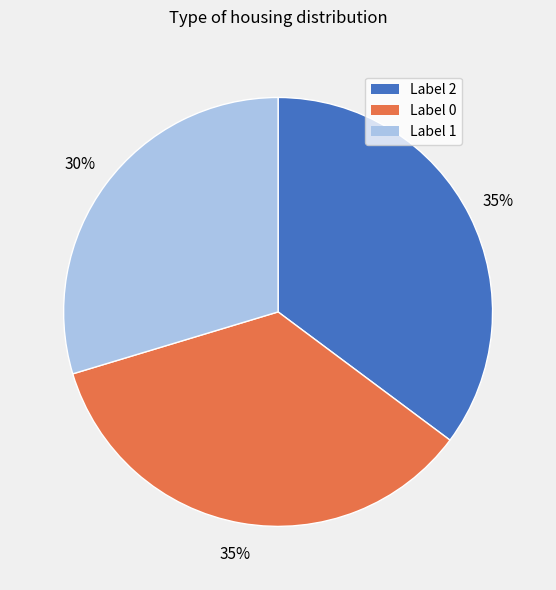

To the nearest percent, what is the combined percentage of Label 2 and Label 0?

70%